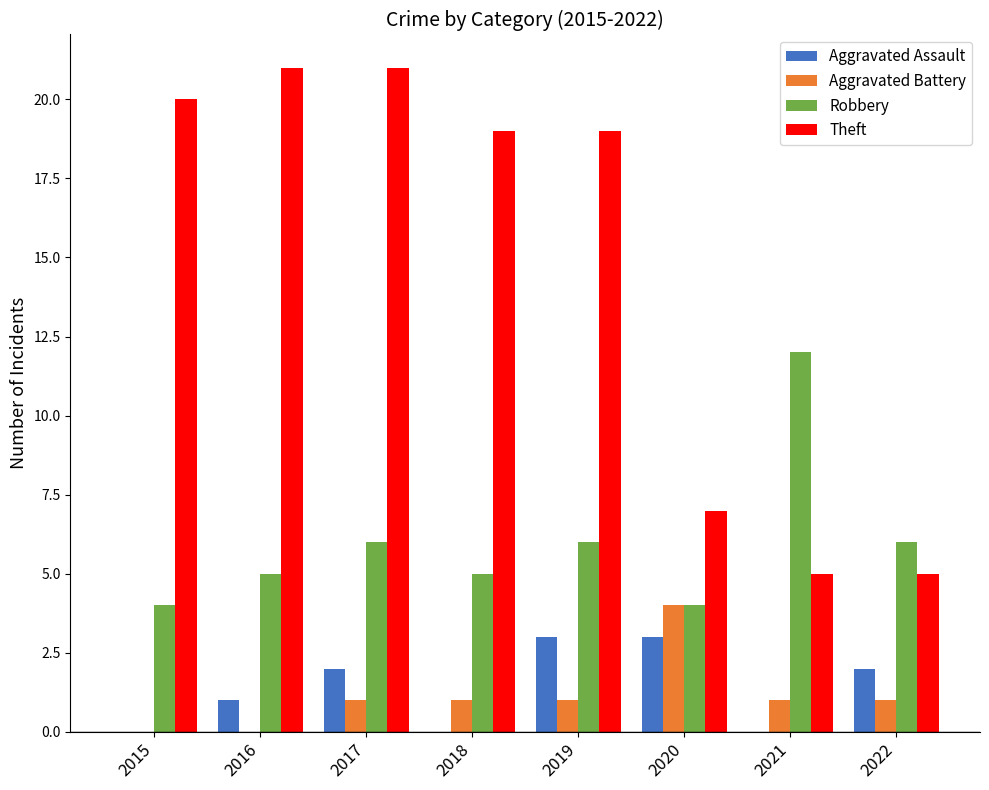

Reading right to left, what are all the values shown in this chart?

Aggravated Assault: 2	0	3	3	0	2	1	0
Aggravated Battery: 1	1	4	1	1	1	0	0
Robbery: 6	12	4	6	5	6	5	4
Theft: 5	5	7	19	19	21	21	20